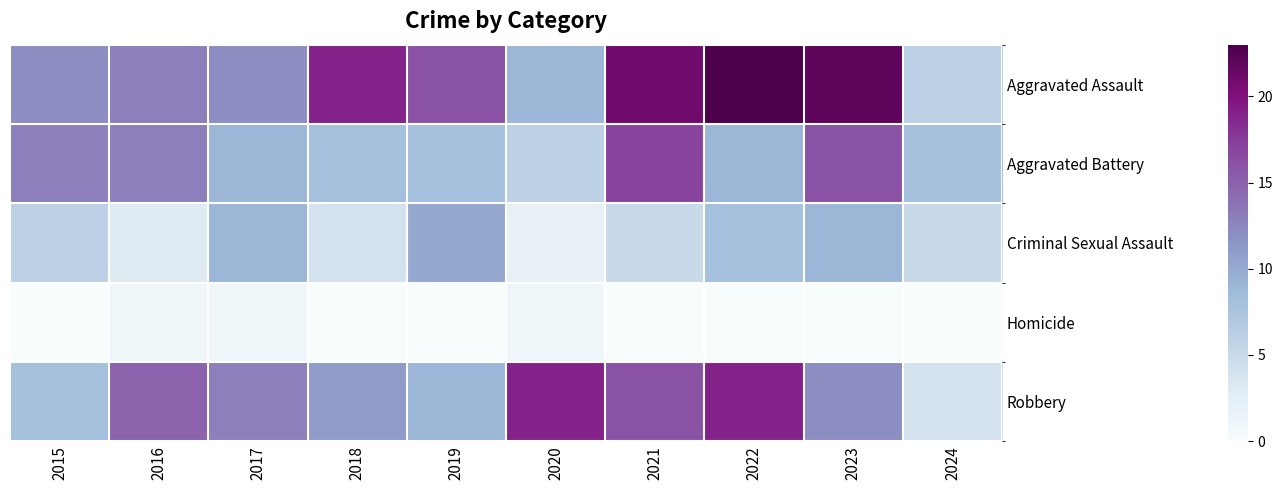

Reading left to right, list all the values displayed in this chart.

Aggravated Assault: 2015=12	2016=13	2017=12	2018=19	2019=16	2020=9	2021=21	2022=23	2023=22	2024=6
Aggravated Battery: 2015=13	2016=13	2017=9	2018=8	2019=8	2020=6	2021=17	2022=9	2023=16	2024=8
Criminal Sexual Assault: 2015=6	2016=3	2017=9	2018=4	2019=10	2020=2	2021=5	2022=8	2023=9	2024=5
Homicide: 2015=0	2016=1	2017=1	2018=0	2019=0	2020=1	2021=0	2022=0	2023=0	2024=0
Robbery: 2015=8	2016=15	2017=13	2018=11	2019=9	2020=19	2021=16	2022=19	2023=12	2024=4